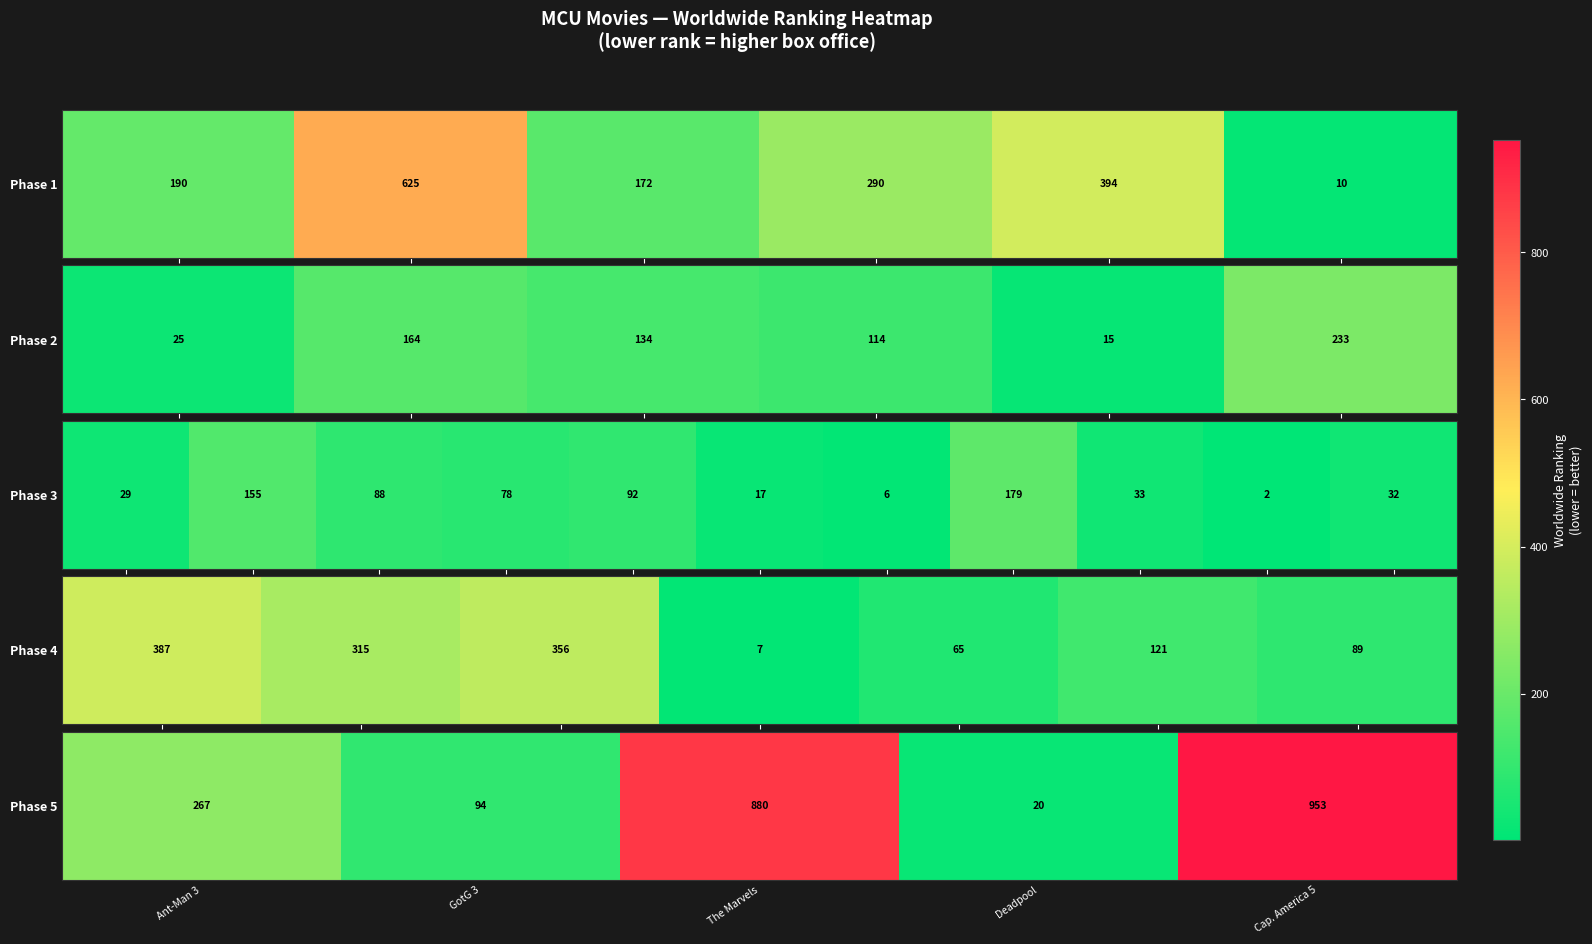

Which label corresponds to the largest value in the chart?

Cap. America 5